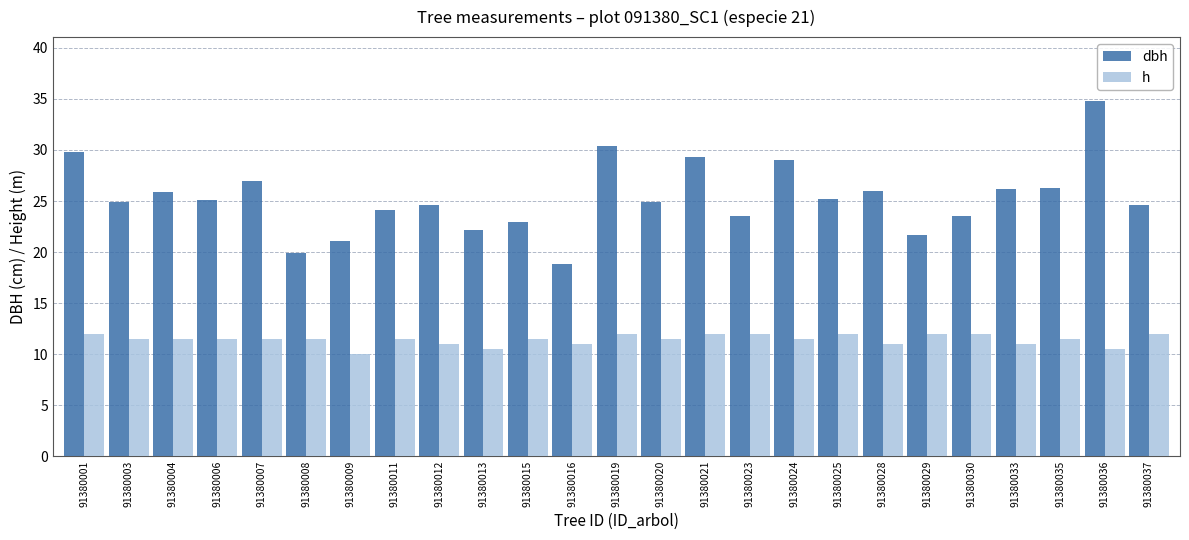

Which series changed the most between 91380016 and 91380025?

dbh